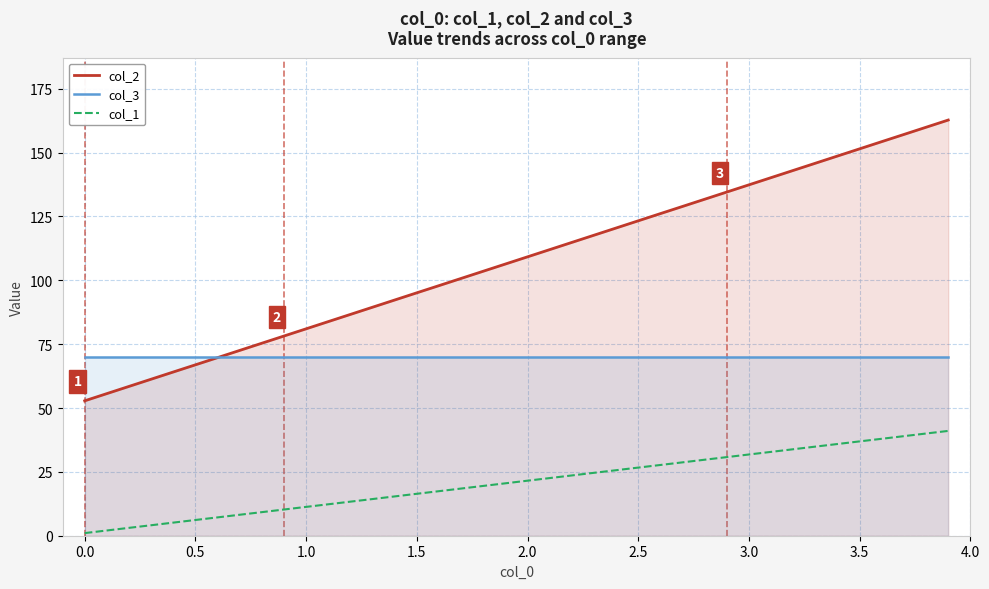

Which series has the largest total across all categories?

col_2